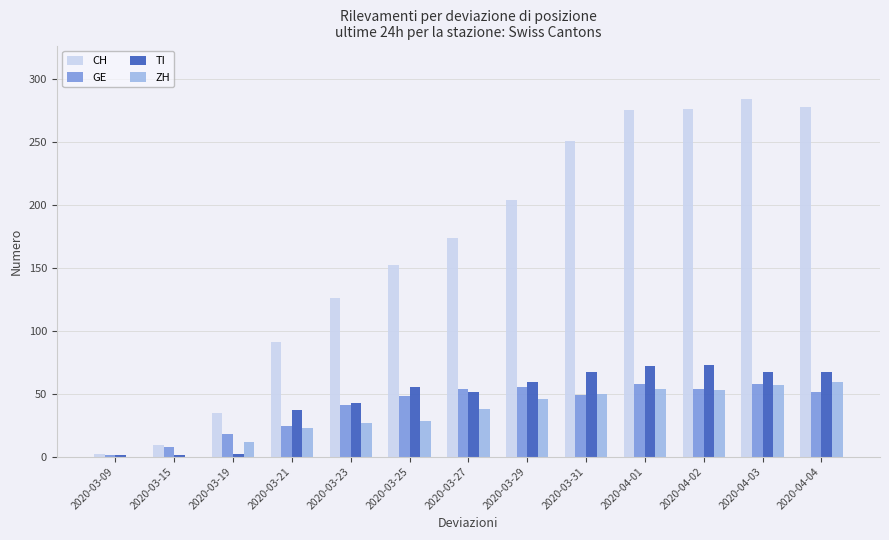

At which label is GE closest to 29?

2020-03-21